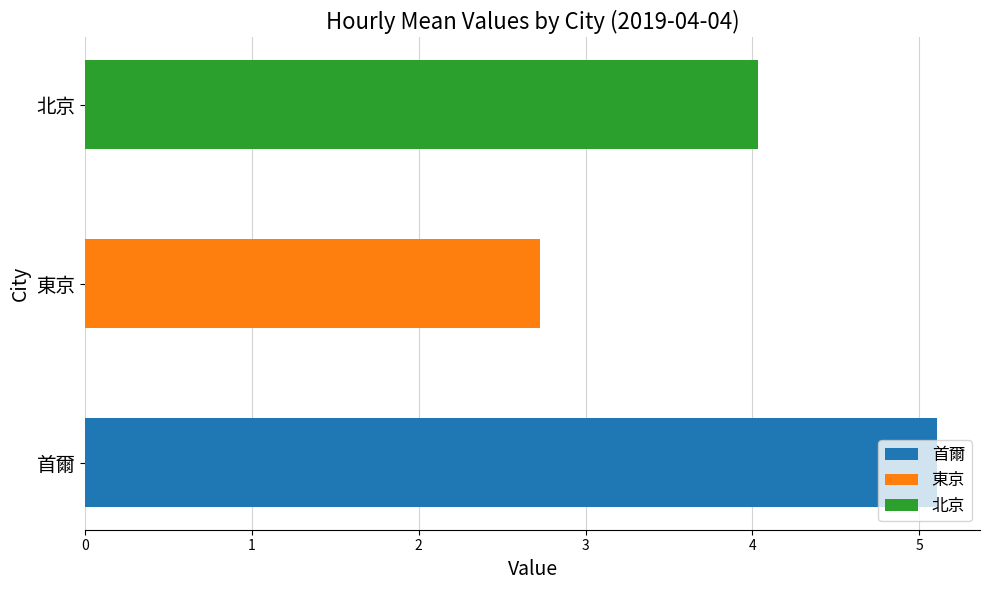

Is the value of 北京 at 21 greater than the value of 東京 at 03?

No